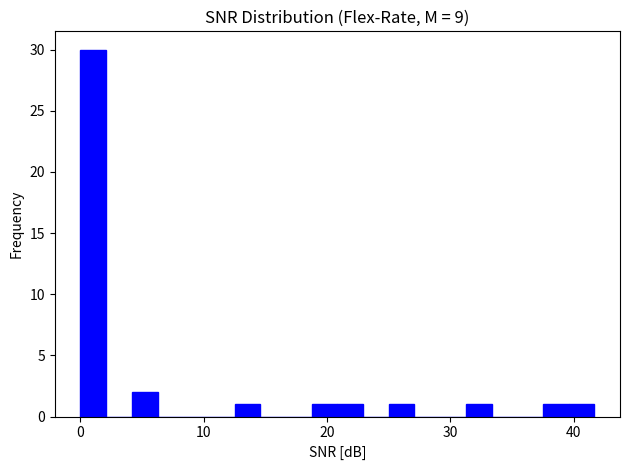

Around what value on the x-axis is the tallest bar? Give the approximate position of its centre, as read against the axis.

1